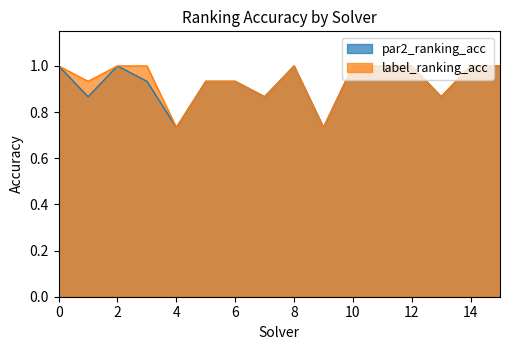

What is the value of the par2_ranking_acc point at the 11th from the left?

1.0